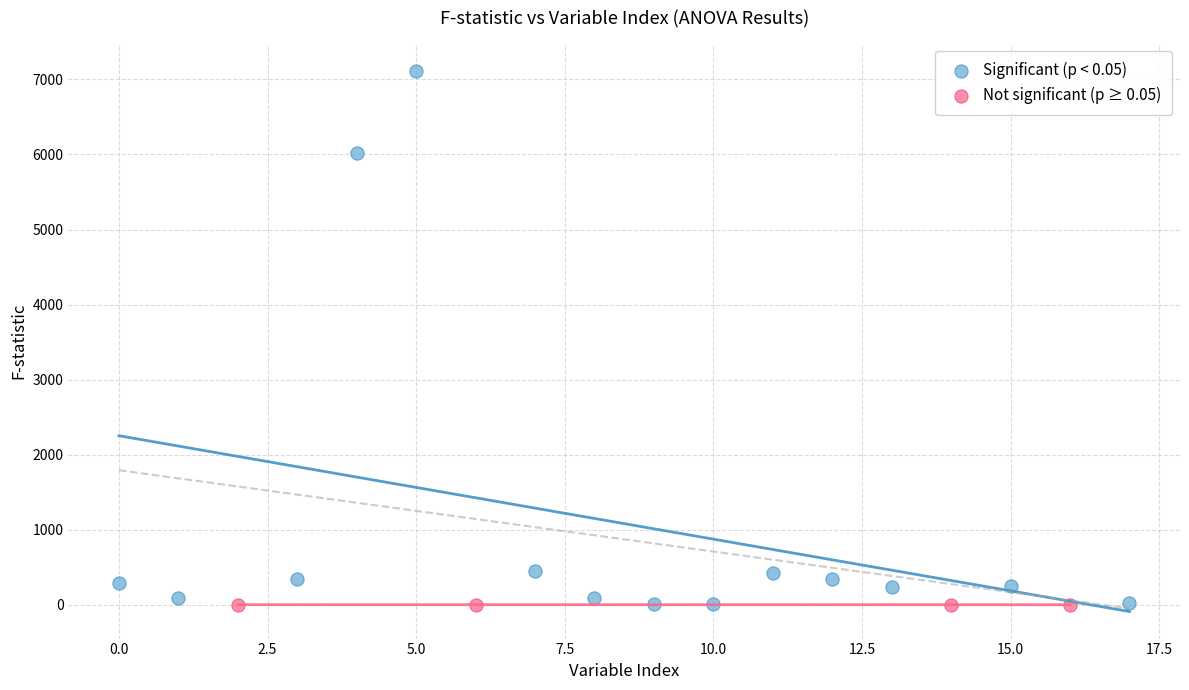

Which series reaches the maximum Y coordinate?

Significant (p < 0.05)